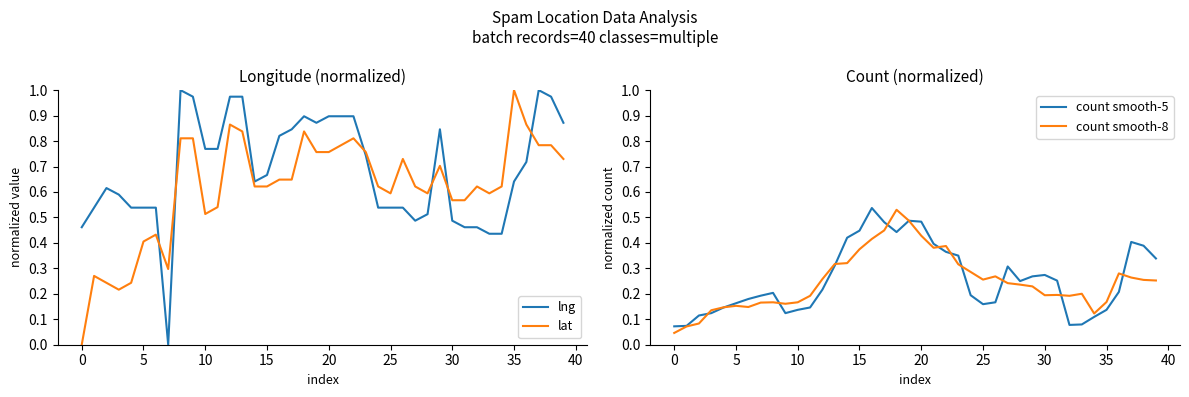

Between 31 and 33, which series saw the biggest shift?

count smooth-5